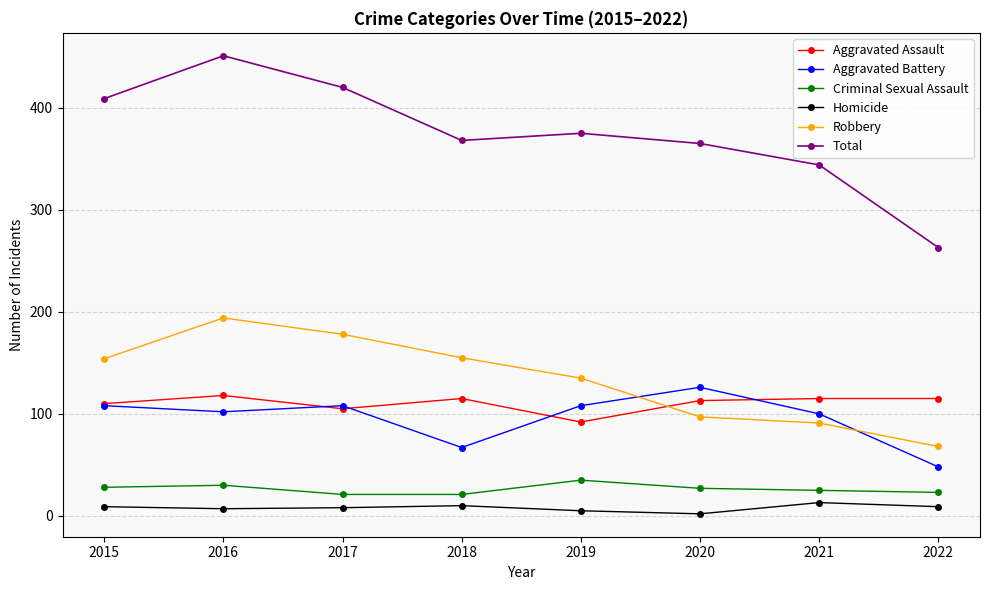

What is the difference between the maximum and minimum values in the Robbery series?

126